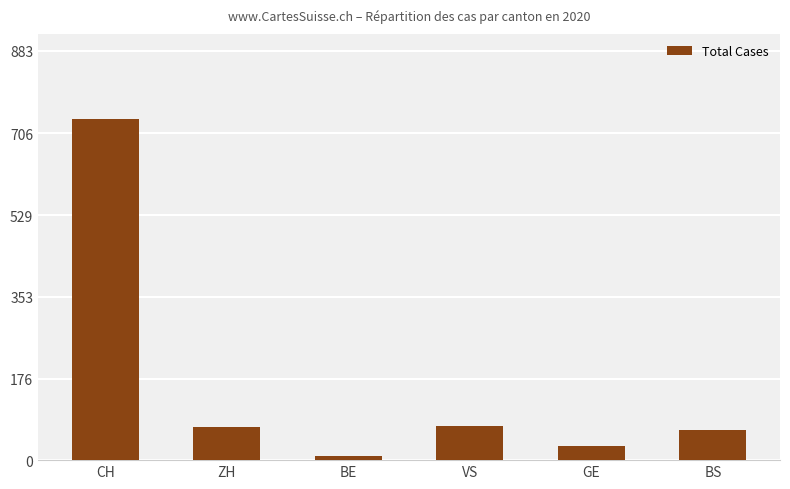

What is the label of the 4th bar from the right?

BE